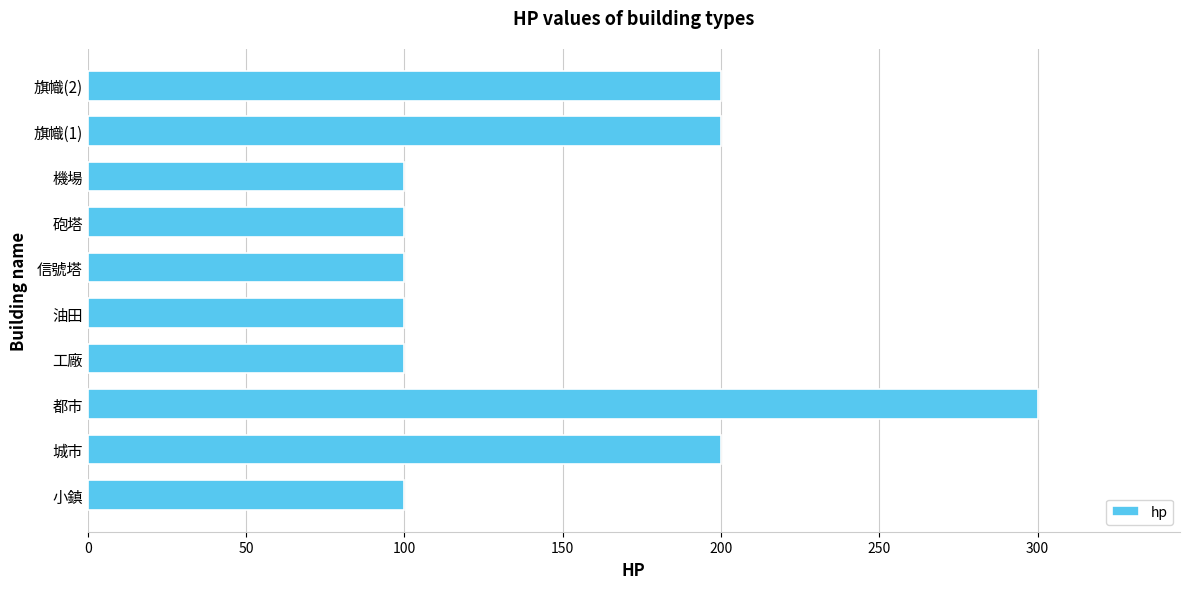

Reading bottom to top, list all the values displayed in this chart.

小鎮=100	城市=200	都市=300	工廠=100	油田=100	信號塔=100	砲塔=100	機場=100	旗幟(1)=200	旗幟(2)=200